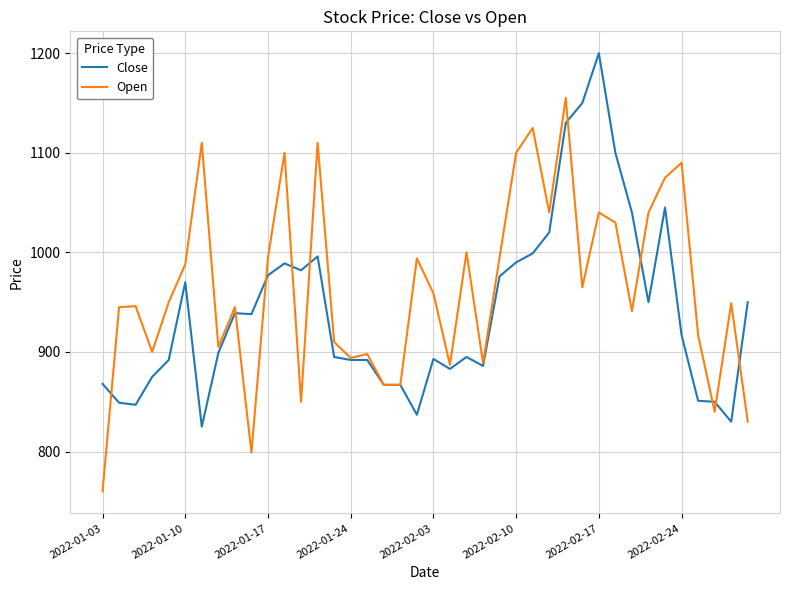

What is the minimum value for Open?

760